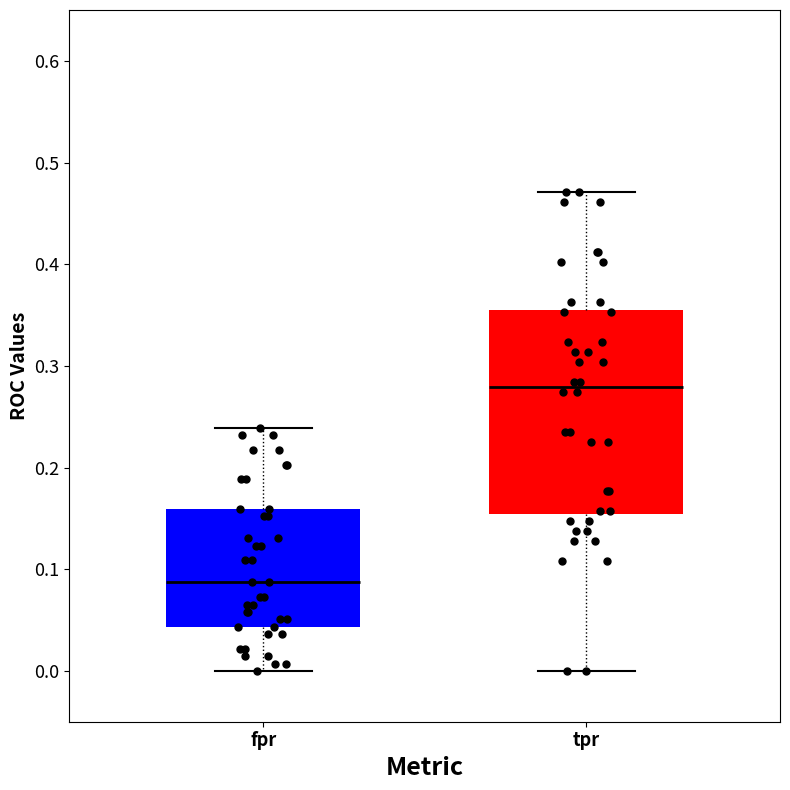

Reading left to right, transcribe this box plot: for each box, give where its median line is, the range the box spans, and where its two whiskers end, as read against the y-axis. The values are not printed on the chart, so give them approximately, as read against the axis.

fpr: median 0.09, box 0.04 to 0.16, whiskers 0.00 to 0.24
tpr: median 0.28, box 0.15 to 0.36, whiskers 0.00 to 0.47